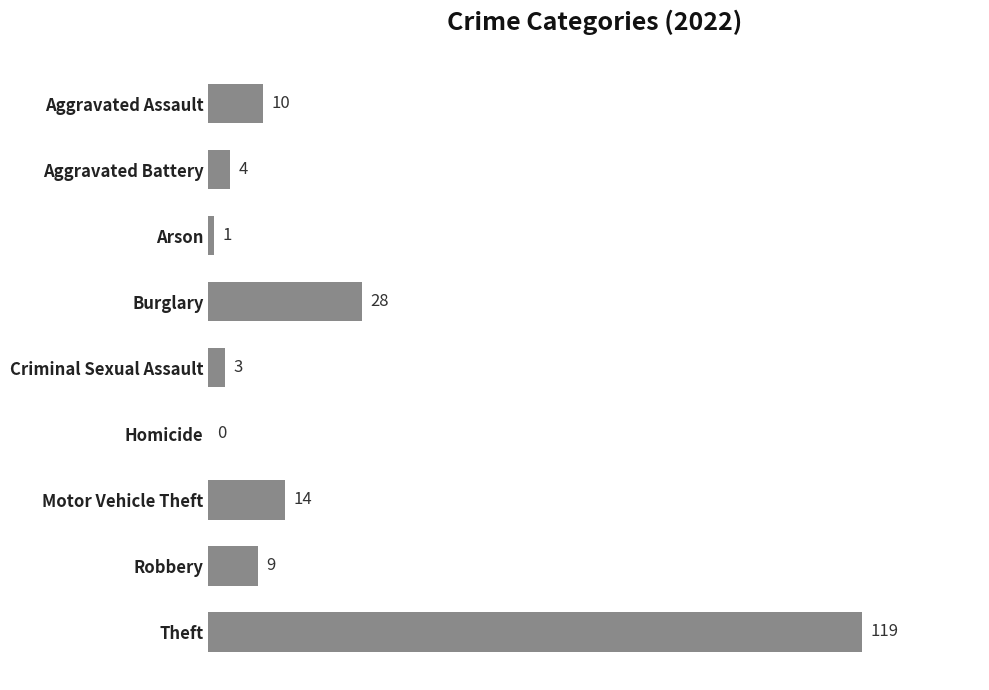

Read the value at Burglary, to the nearest 5.

30